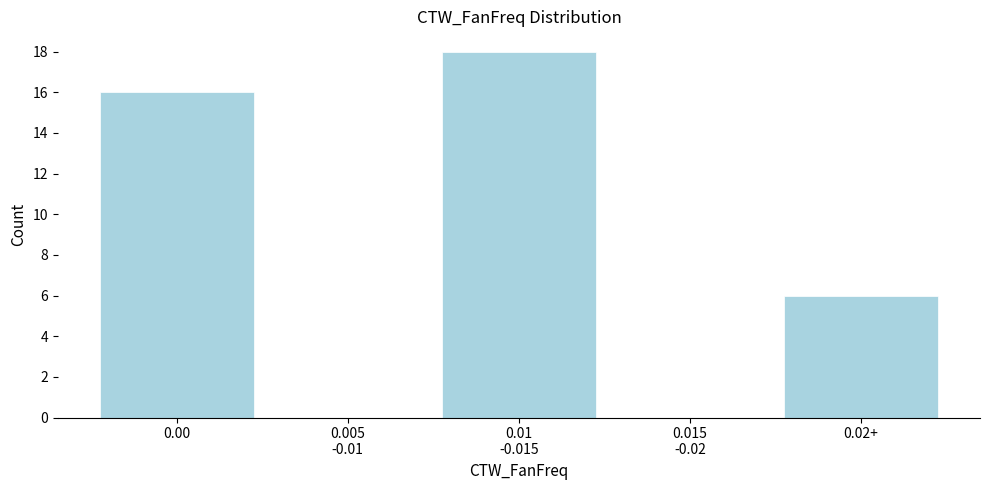

The chart shows a value of 16 at 0.00. True or false?

True